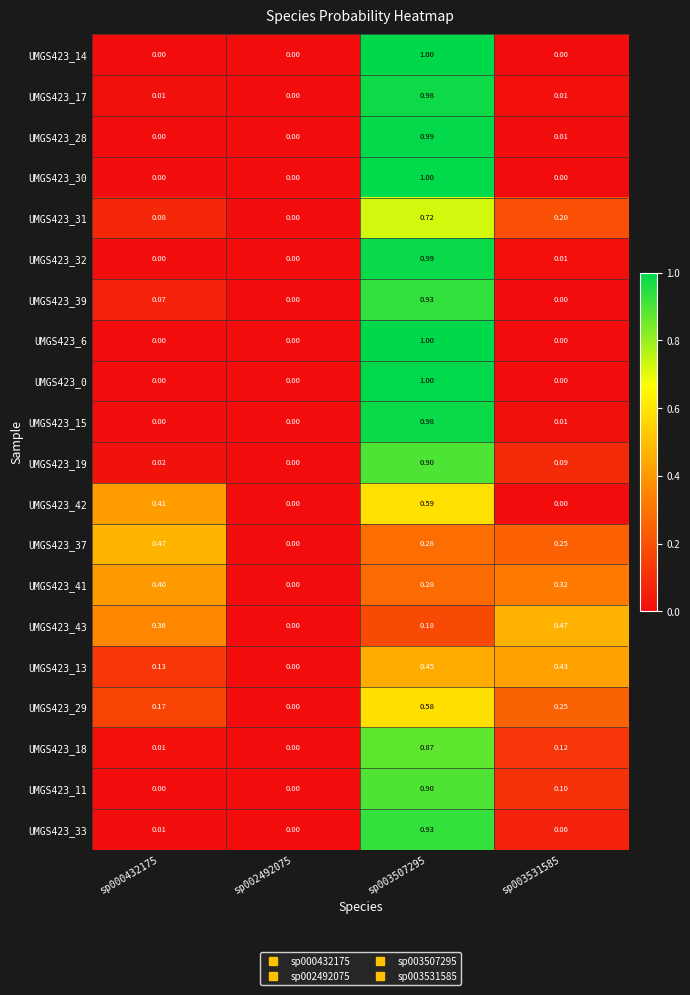

What is the spread (max minus min) of values at sp003531585?

0.5